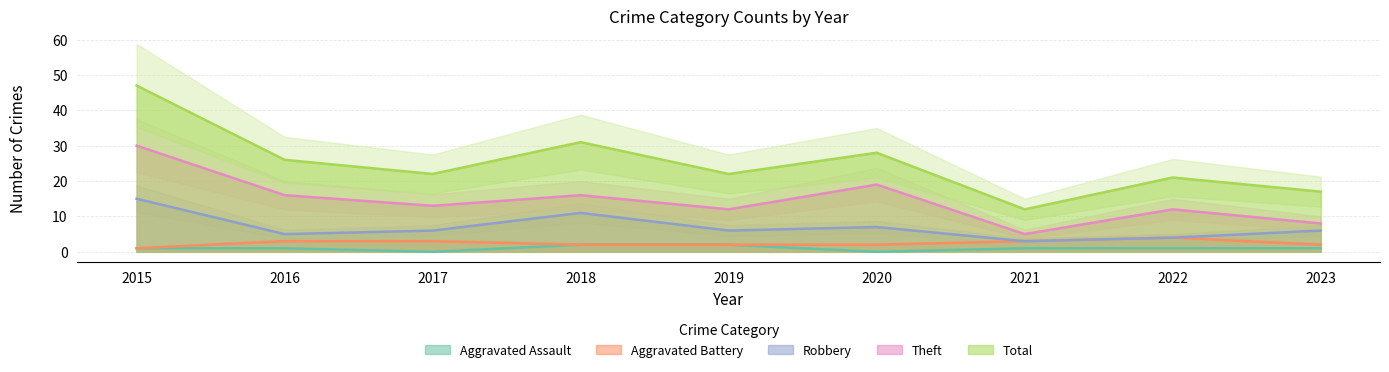

At which label does Total first exceed 22?

2015